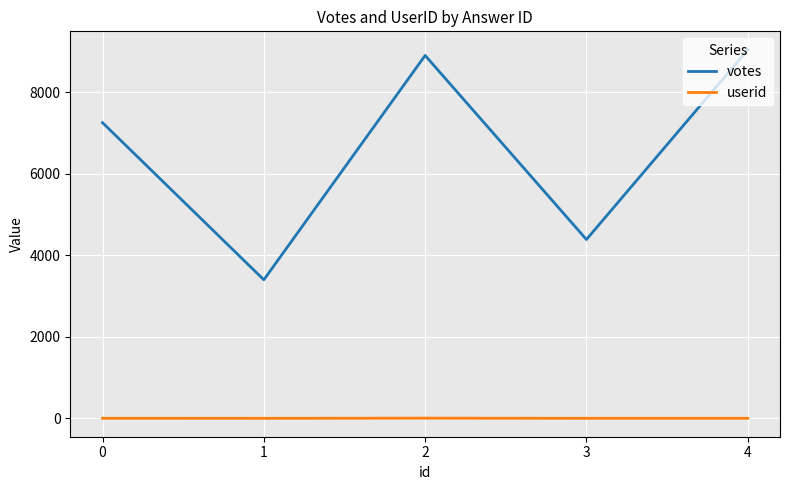

What is the maximum value shown in the chart?

9049